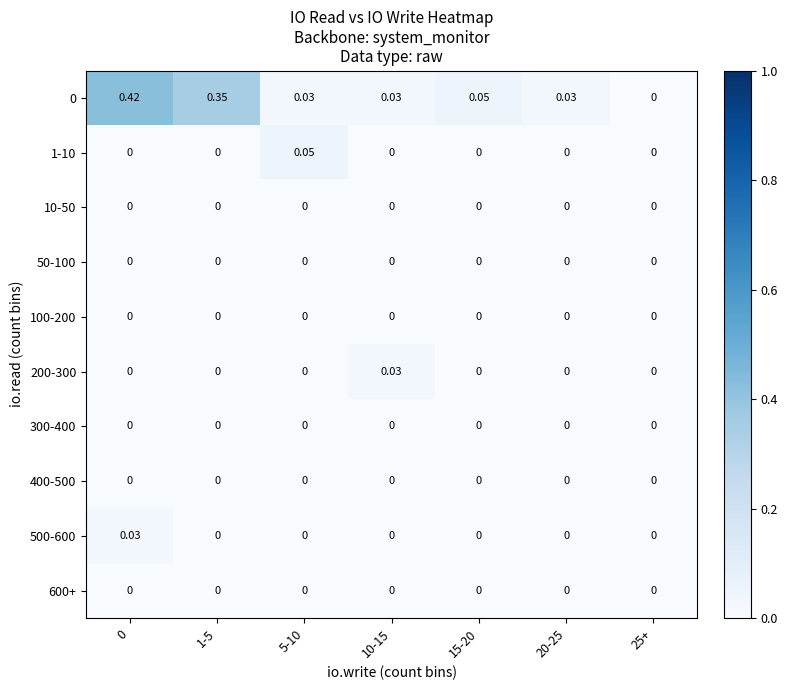

How many distinct data groups are displayed?

10